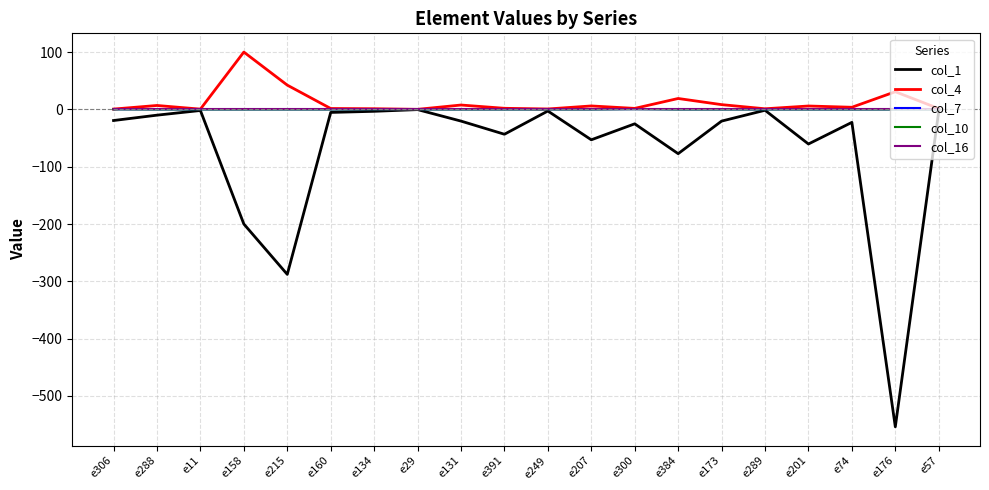

Is this an area chart (filled region under the line)?

No